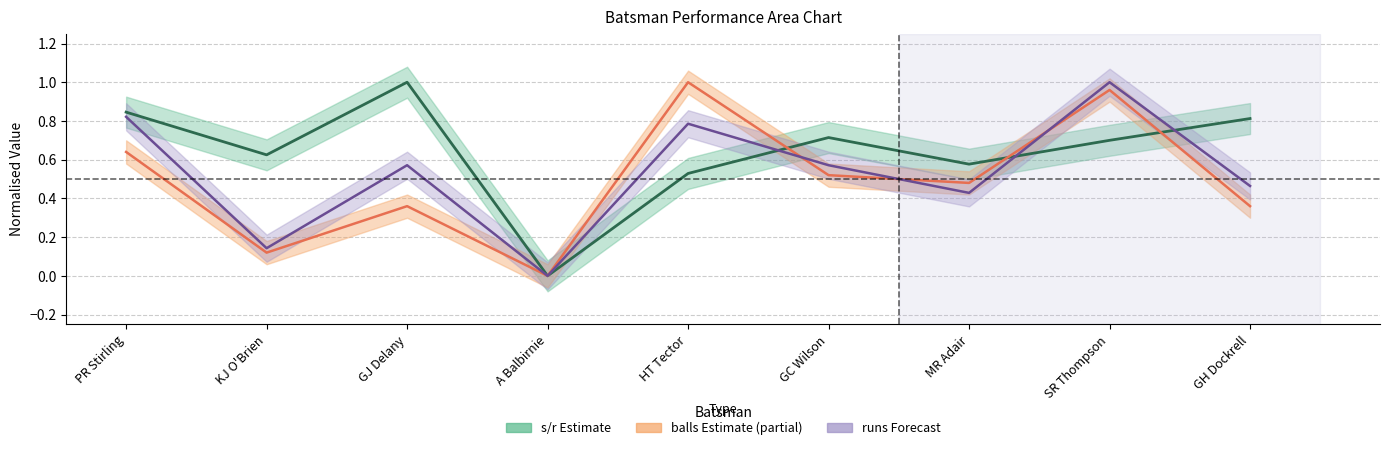

Is it true that balls (center) equals 0.7 at MR Adair?

False